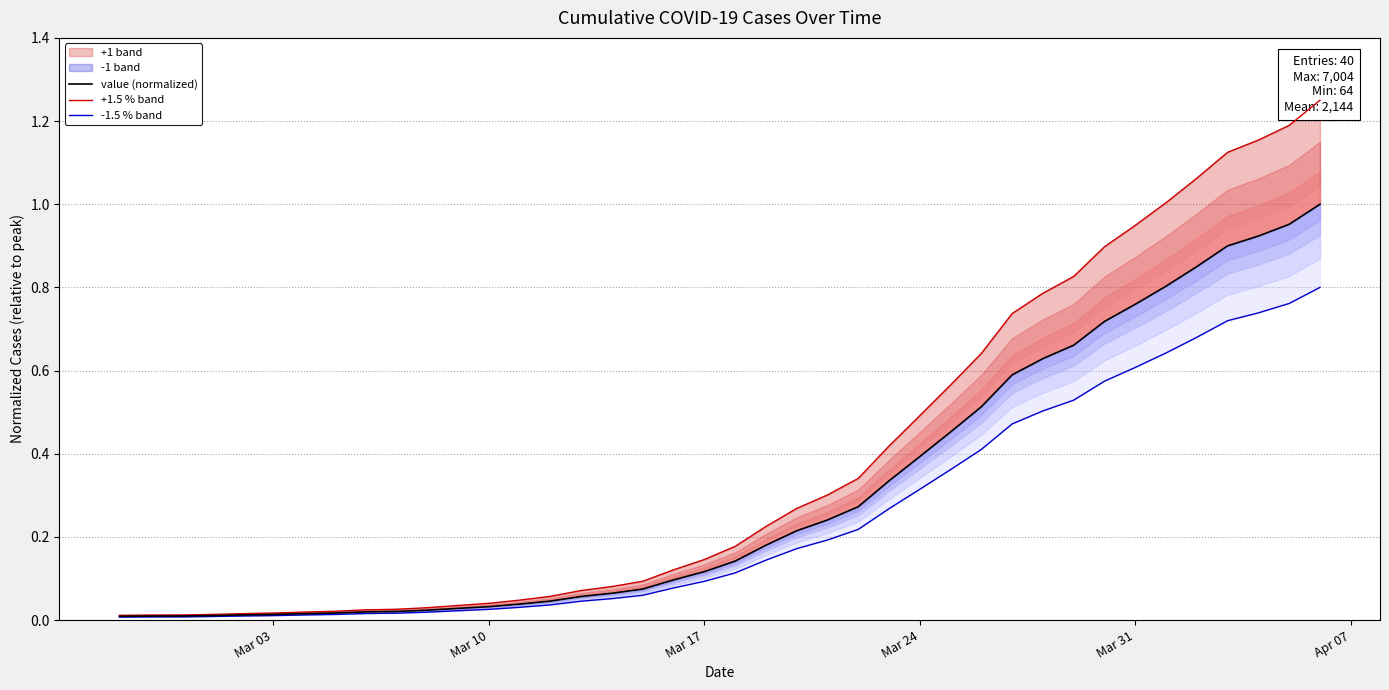

List the series in order of their peak value, highest first.

+1.5 % band, value (normalized), -1.5 % band